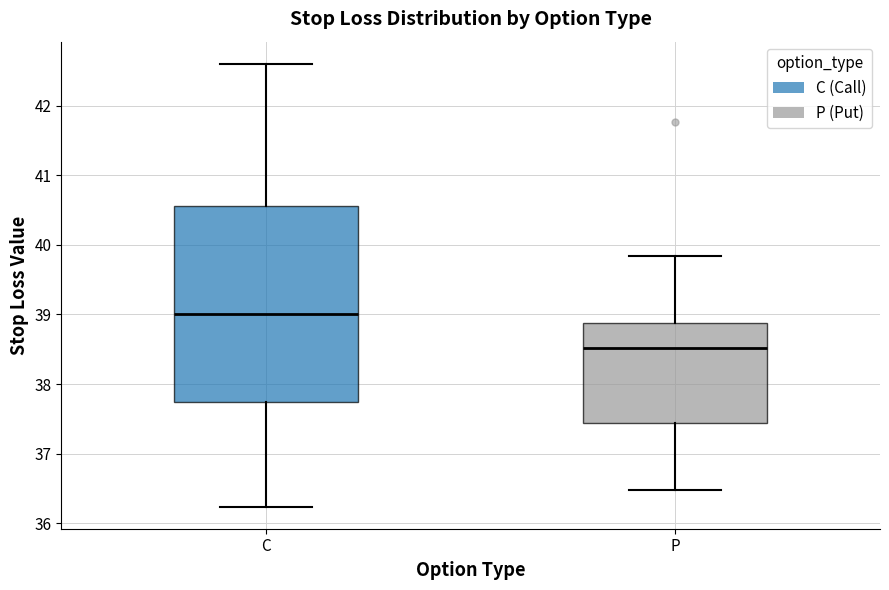

Which box has the lowest median line?

P